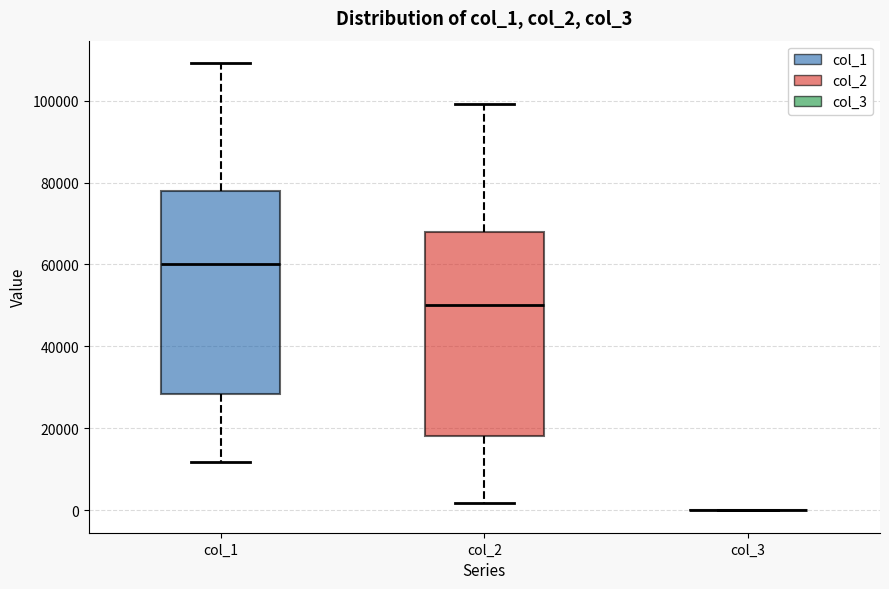

Reading left to right, transcribe this box plot: for each box, give where its median line is, the range the box spans, and where its two whiskers end, as read against the y-axis. The values are not printed on the chart, so give them approximately, as read against the axis.

col_1: median 60000, box 28000 to 78000, whiskers 12000 to 110000
col_2: median 50000, box 18000 to 68000, whiskers 2000 to 100000
col_3: box collapsed to a line at 0, whiskers 0 to 0